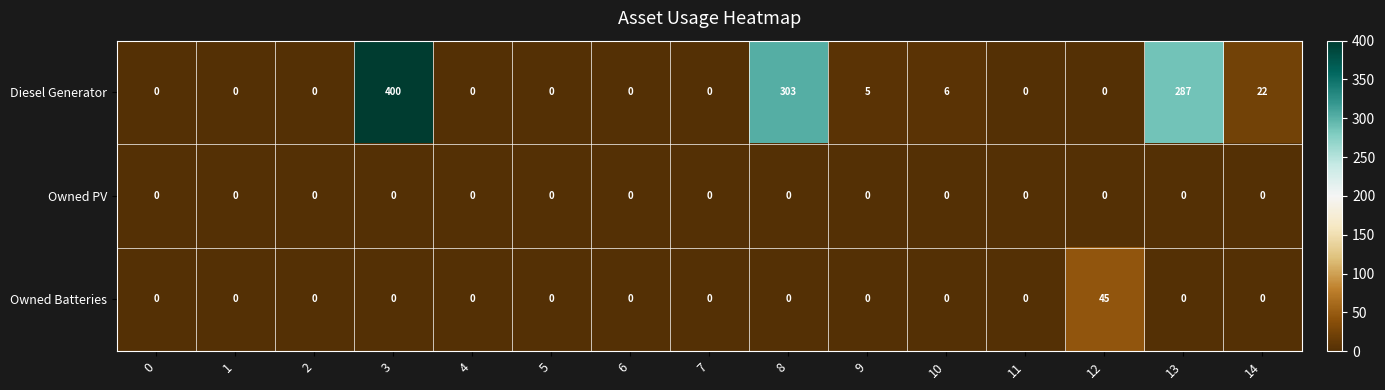

True or false: Owned PV has a value of 0 at 0.

True